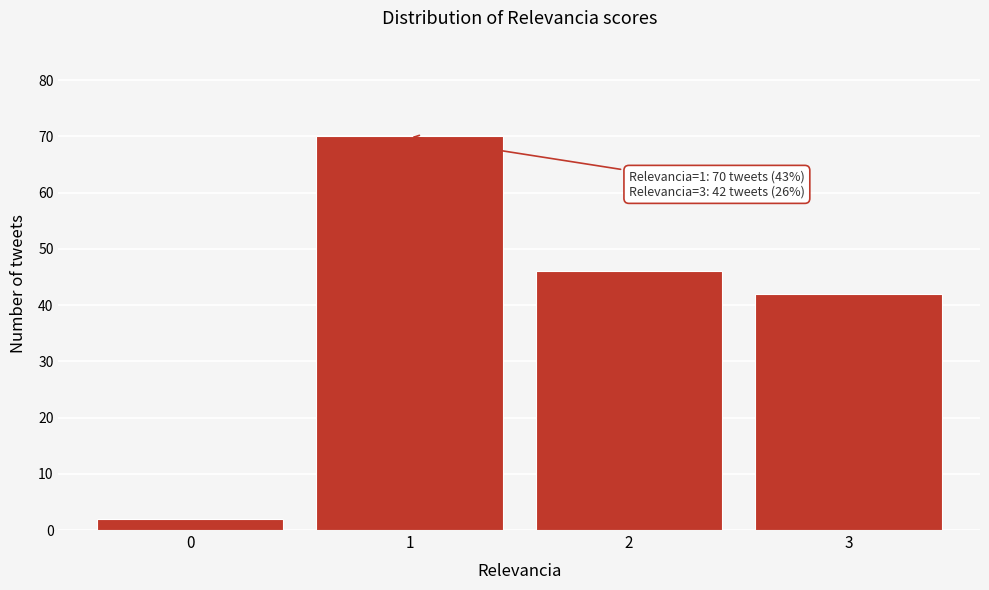

Reading right to left, list all the values displayed in this chart.

3=42	2=46	1=70	0=2